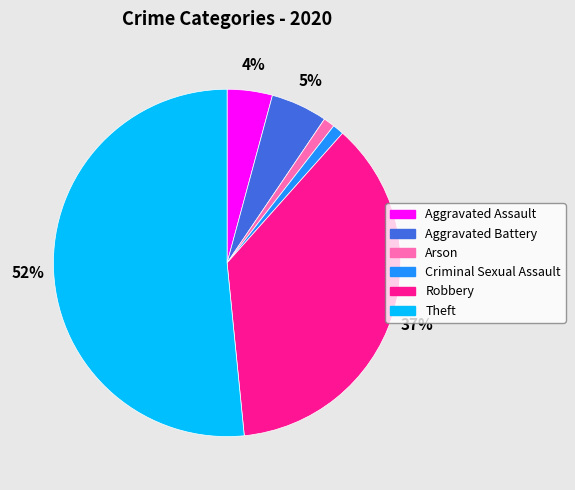

Do Robbery and Aggravated Battery together represent more than half of the pie?

No